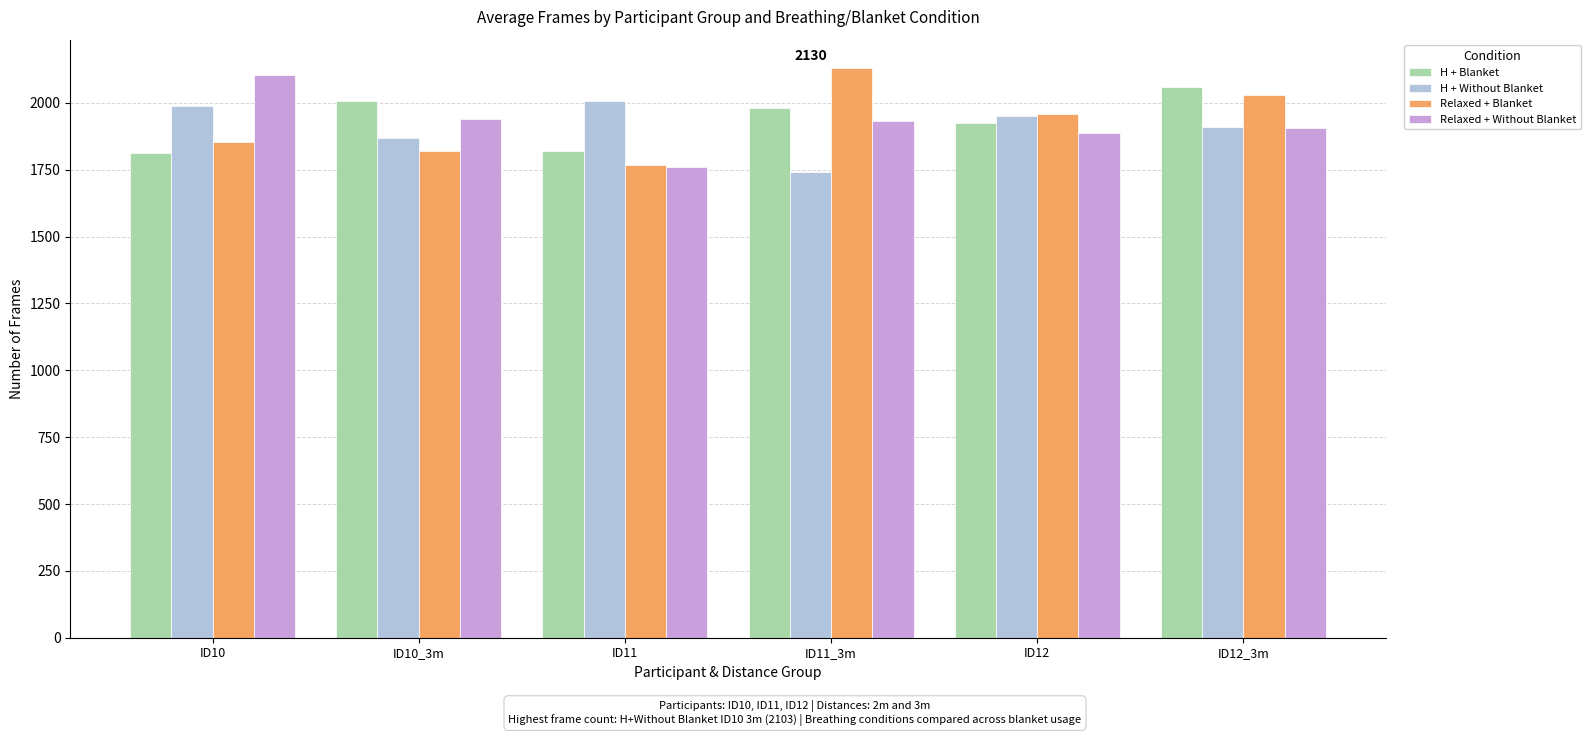

The H + Blanket series shows 1981 at ID11_3m. True or false?

True